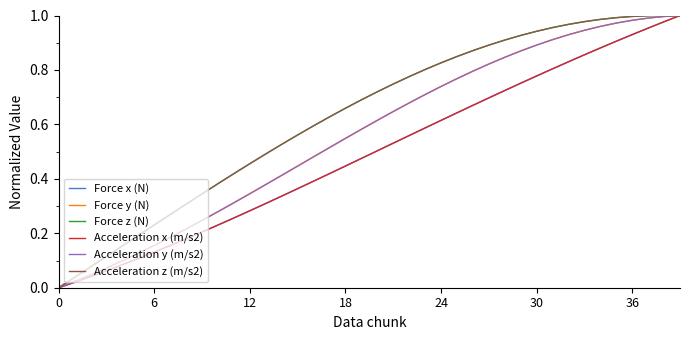

Reading left to right, transcribe all the data shown in this chart.

Force x (N): 0.0	0.0	0.0	0.1	0.1	0.1	0.1	0.2	0.2	0.2	0.2	0.3	0.3	0.3	0.3	0.4	0.4	0.4	0.4	0.5	0.5	0.5	0.6	0.6	0.6	0.6	0.7	0.7	0.7	0.8	0.8	0.8	0.8	0.9	0.9	0.9	0.9	1.0	1.0	1.0
Force y (N): 0.0	0.0	0.0	0.1	0.1	0.1	0.2	0.2	0.2	0.2	0.3	0.3	0.3	0.4	0.4	0.4	0.5	0.5	0.5	0.6	0.6	0.6	0.7	0.7	0.7	0.8	0.8	0.8	0.8	0.9	0.9	0.9	0.9	0.9	1.0	1.0	1.0	1.0	1.0	1.0
Force z (N): 0.0	0.0	0.1	0.1	0.2	0.2	0.2	0.3	0.3	0.3	0.4	0.4	0.5	0.5	0.5	0.6	0.6	0.6	0.7	0.7	0.7	0.7	0.8	0.8	0.8	0.8	0.9	0.9	0.9	0.9	0.9	1.0	1.0	1.0	1.0	1.0	1.0	1.0	1.0	1.0
Acceleration x (m/s2): 0.0	0.0	0.0	0.1	0.1	0.1	0.1	0.2	0.2	0.2	0.2	0.3	0.3	0.3	0.3	0.4	0.4	0.4	0.4	0.5	0.5	0.5	0.6	0.6	0.6	0.6	0.7	0.7	0.7	0.8	0.8	0.8	0.8	0.9	0.9	0.9	0.9	1.0	1.0	1.0
Acceleration y (m/s2): 0.0	0.0	0.0	0.1	0.1	0.1	0.2	0.2	0.2	0.2	0.3	0.3	0.3	0.4	0.4	0.4	0.5	0.5	0.5	0.6	0.6	0.6	0.7	0.7	0.7	0.8	0.8	0.8	0.8	0.9	0.9	0.9	0.9	0.9	1.0	1.0	1.0	1.0	1.0	1.0
Acceleration z (m/s2): 0.0	0.0	0.1	0.1	0.2	0.2	0.2	0.3	0.3	0.3	0.4	0.4	0.5	0.5	0.5	0.6	0.6	0.6	0.7	0.7	0.7	0.7	0.8	0.8	0.8	0.8	0.9	0.9	0.9	0.9	0.9	1.0	1.0	1.0	1.0	1.0	1.0	1.0	1.0	1.0